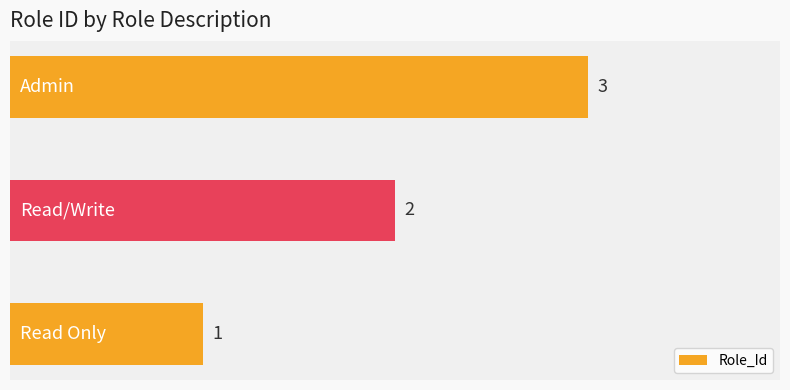

Count the values in the range 1 to 3.

3